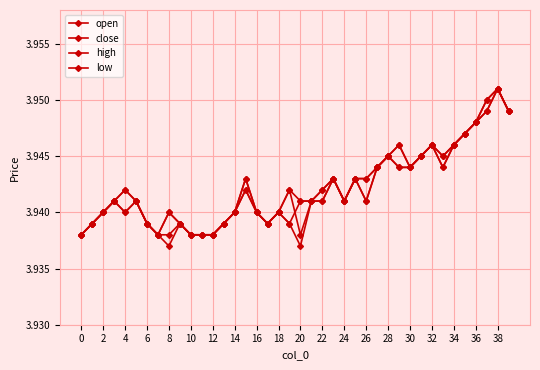

What is the label of the 6th point from the right?

34